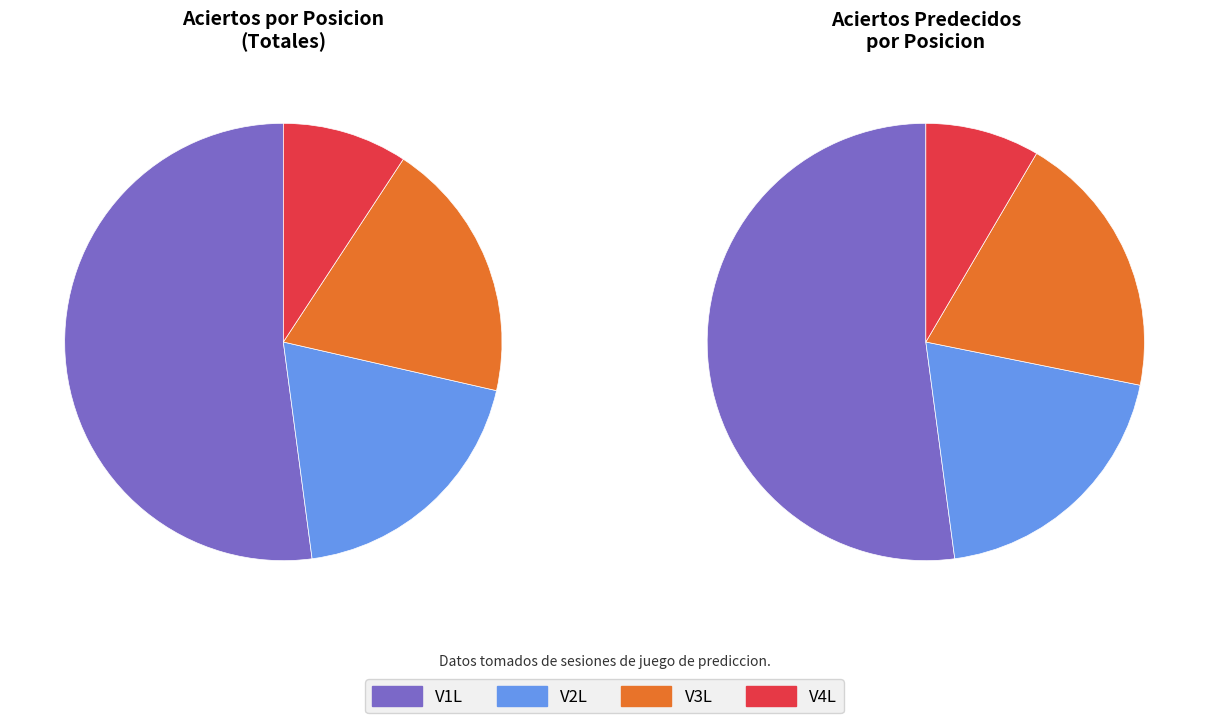

What is the change in value from V1L to V4L?

-94